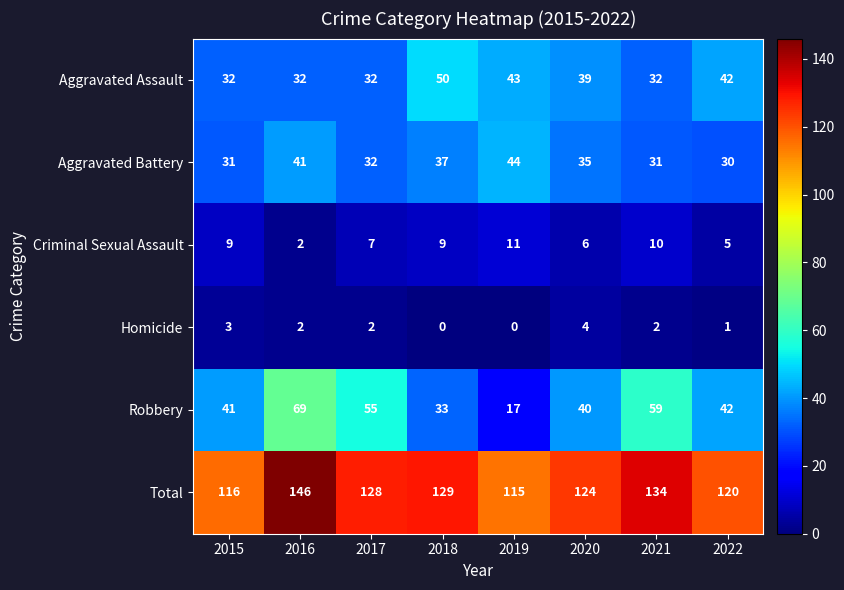

What is the total value across all series at 2019?

230